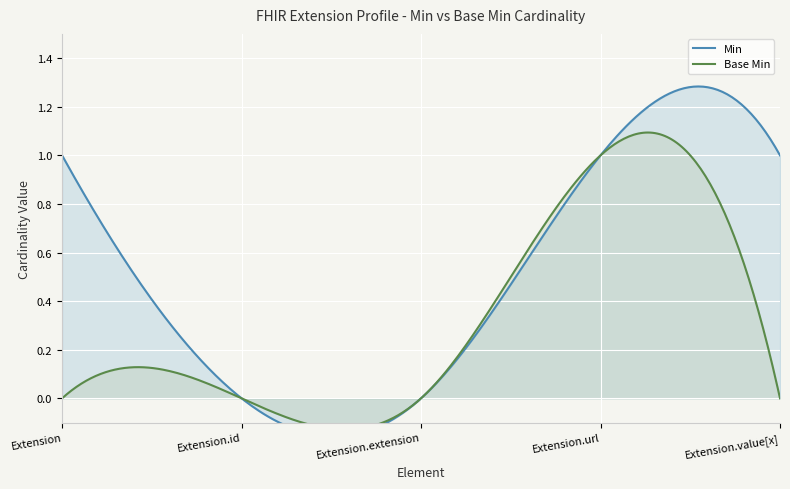

Rank the series by their maximum value, from highest to lowest.

Min, Base Min